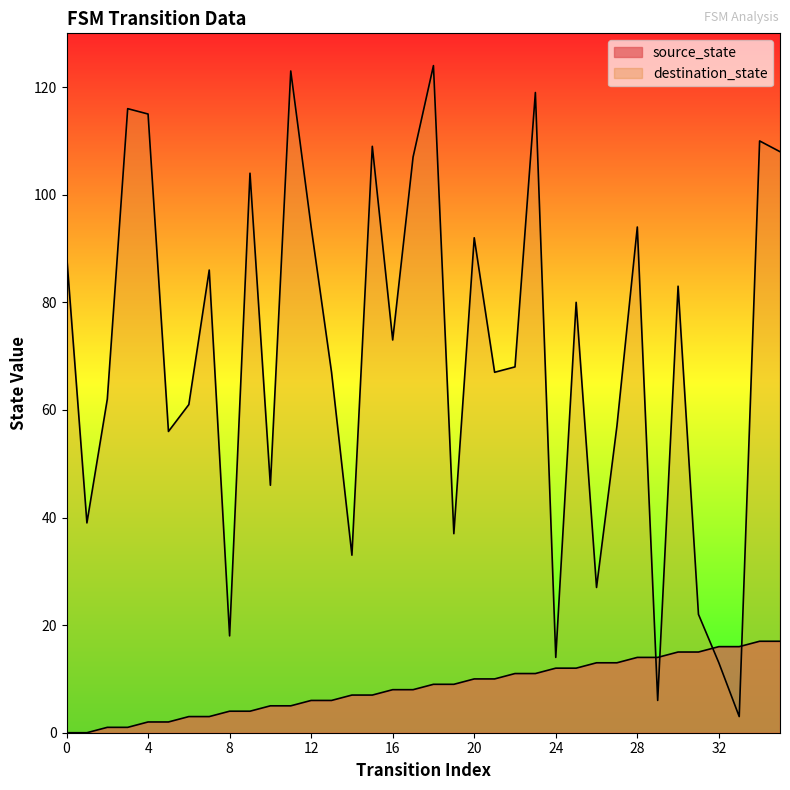

Does the chart display data point markers on the line(s)?

No